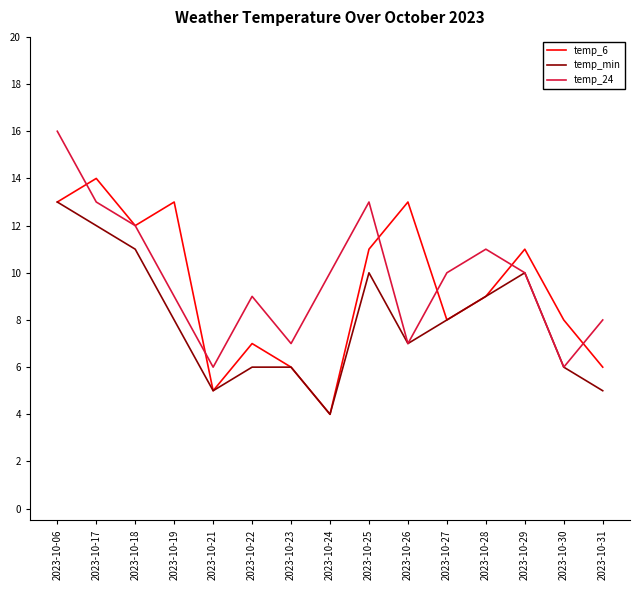

At which category does temp_6 reach its first local valley?

2023-10-18